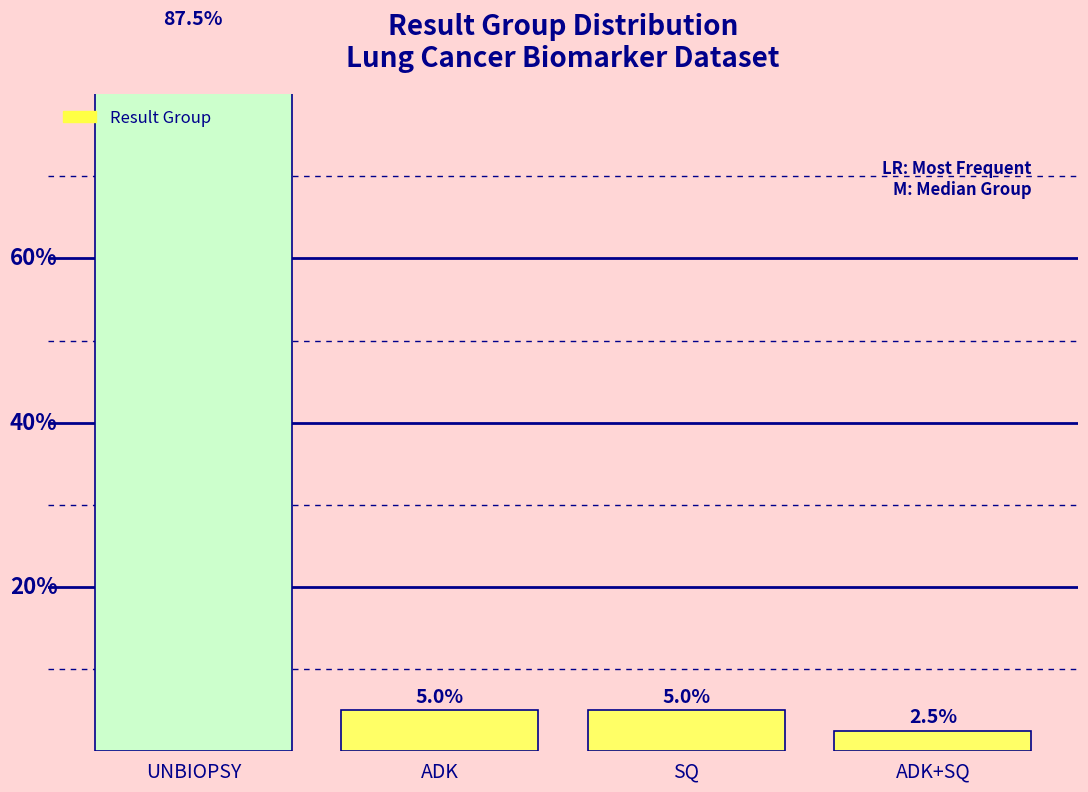

Where does the data first go above 5?

UNBIOPSY